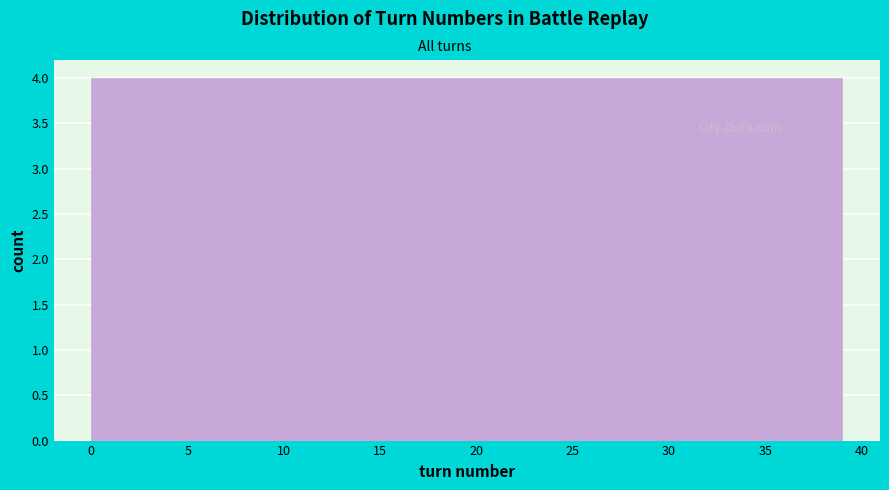

Reading left to right, transcribe this chart: for each bar, give the range it covers on the x-axis and its height. Neither the bar edges nor the heights are printed on the chart, so give them approximately, as read against the axes.

0.0 to 3.9: 4
3.9 to 7.8: 4
7.8 to 11.7: 4
11.7 to 15.6: 4
15.6 to 19.5: 4
19.5 to 23.4: 4
23.4 to 27.3: 4
27.3 to 31.2: 4
31.2 to 35.1: 4
35.1 to 39.0: 4